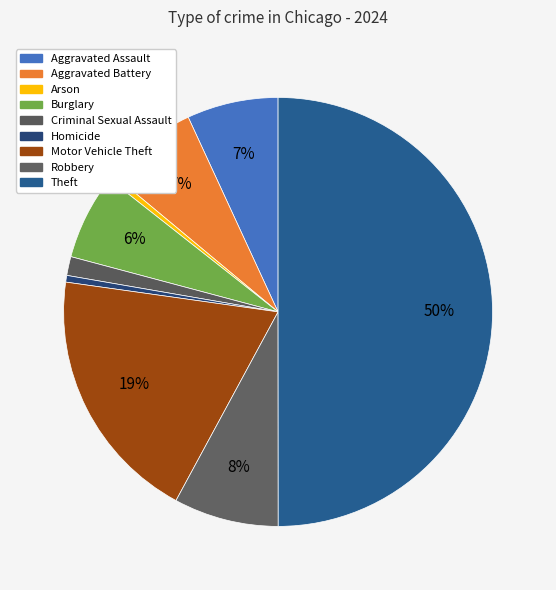

The Theft slice represents 50% of the pie. True or false?

True